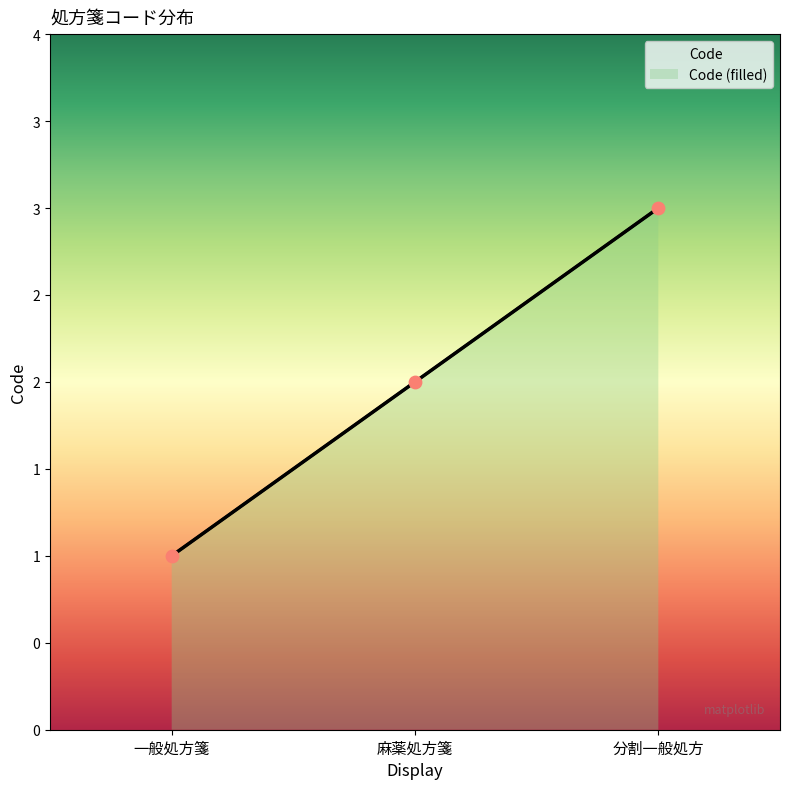

What is the ratio of the value at 一般処方箋 to the value at 麻薬処方箋?

0.5